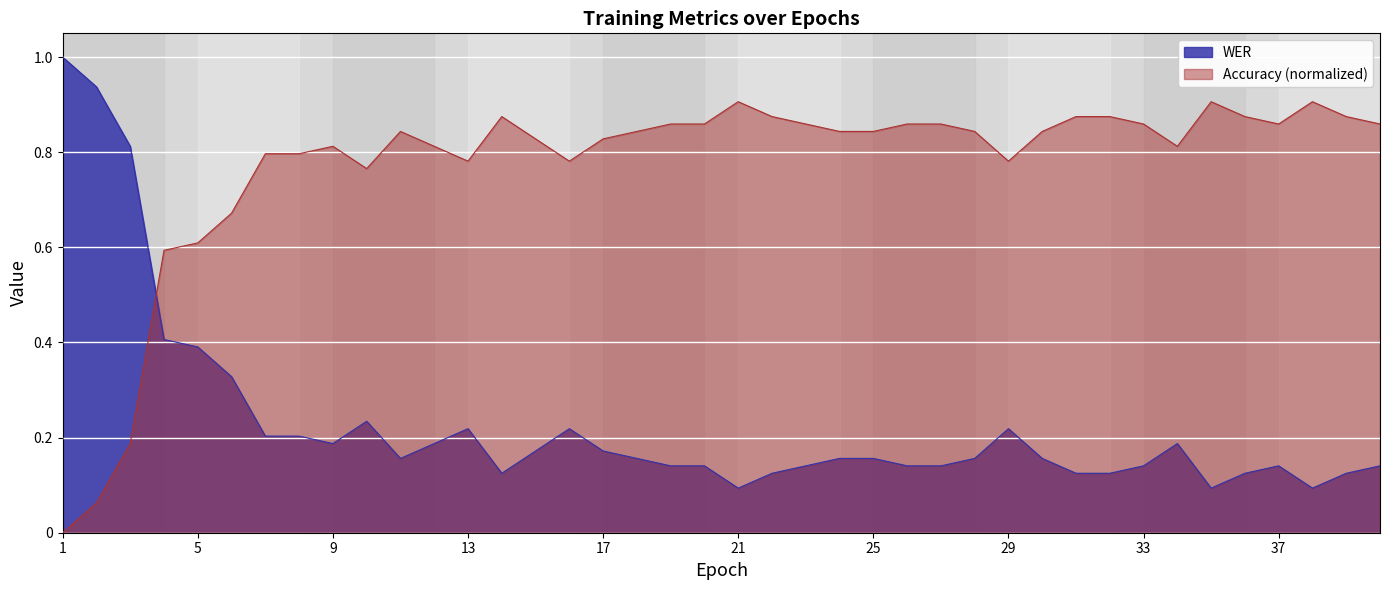

The value of Accuracy at 9 is 0.8. True or false?

True